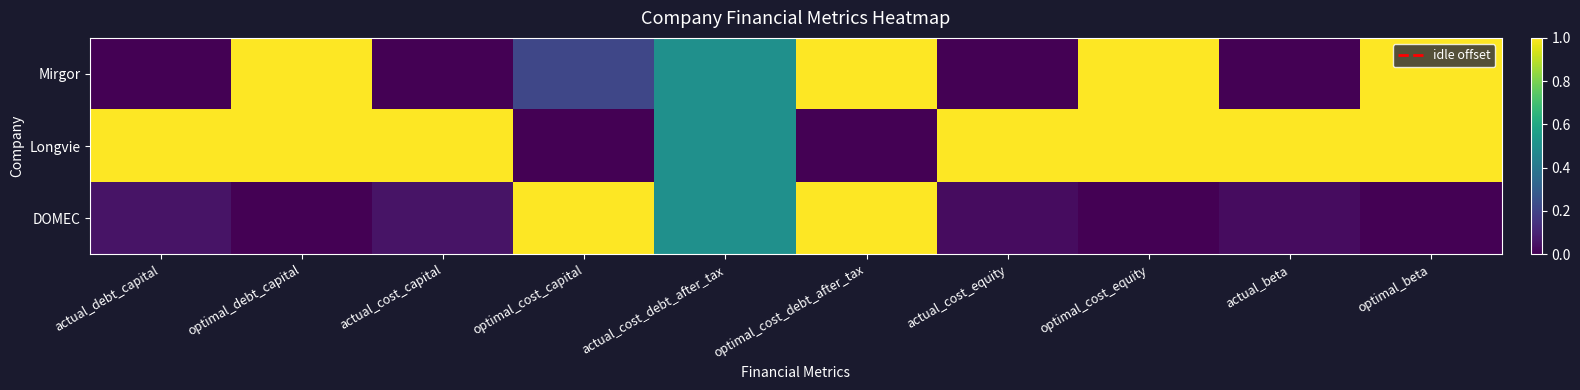

Between actual_debt_capital and actual_cost_debt_after_tax, which is larger?

actual_cost_debt_after_tax